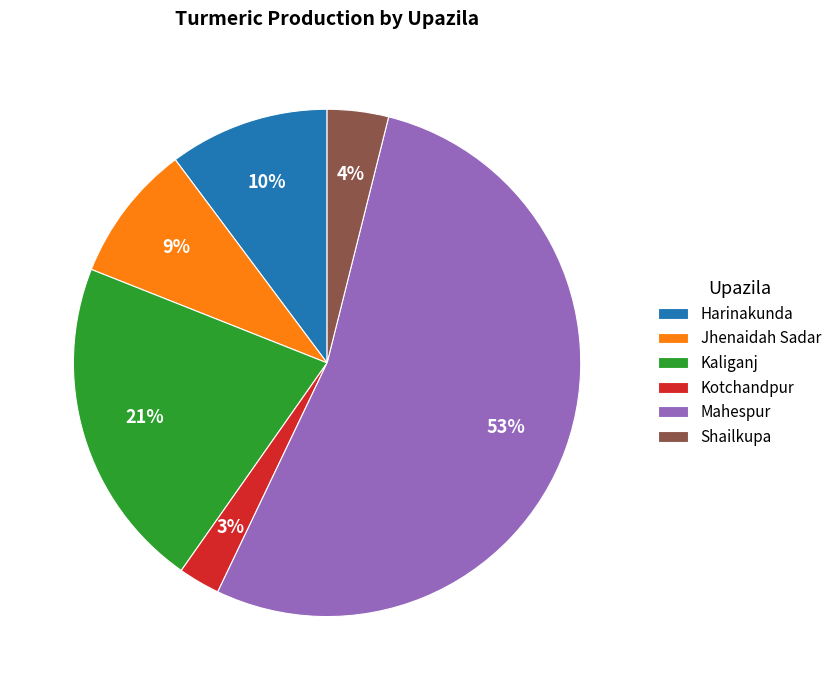

Is it true that Harinakunda is 21% of the pie?

False